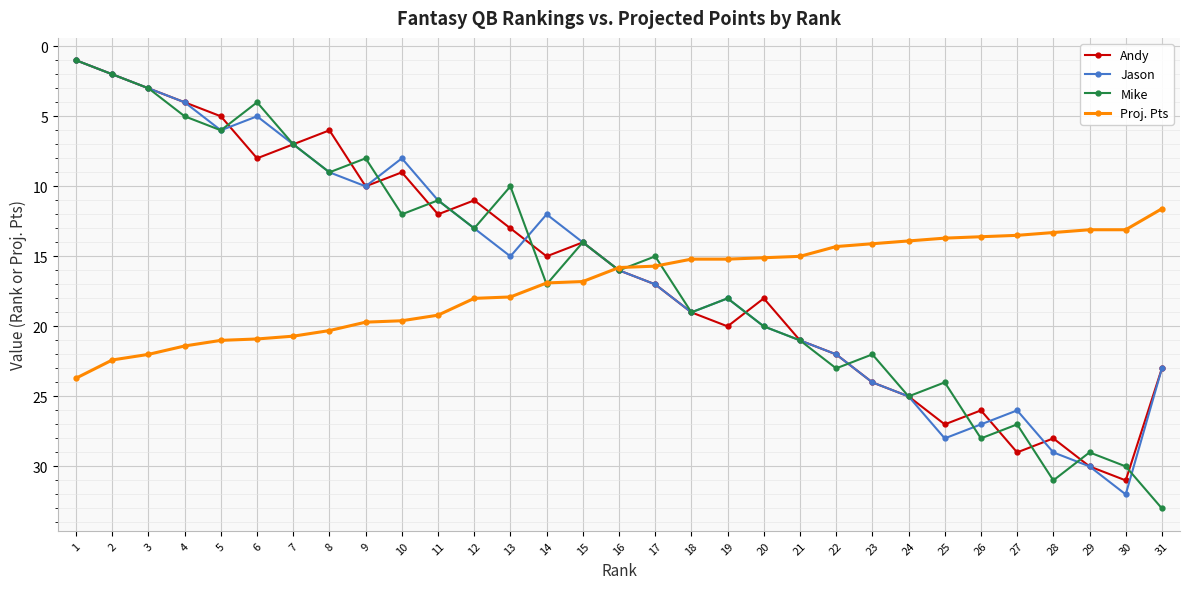

What is the difference between the maximum and minimum values in the Andy series?

30.0